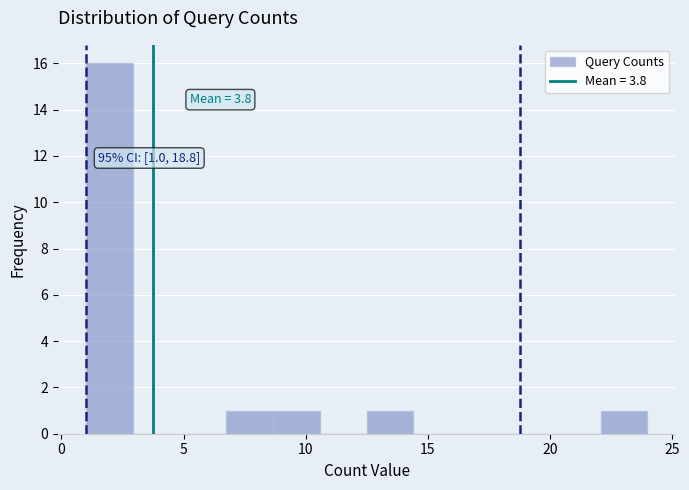

Around what value on the x-axis is the tallest bar? Give the approximate position of its centre, as read against the axis.

2.0